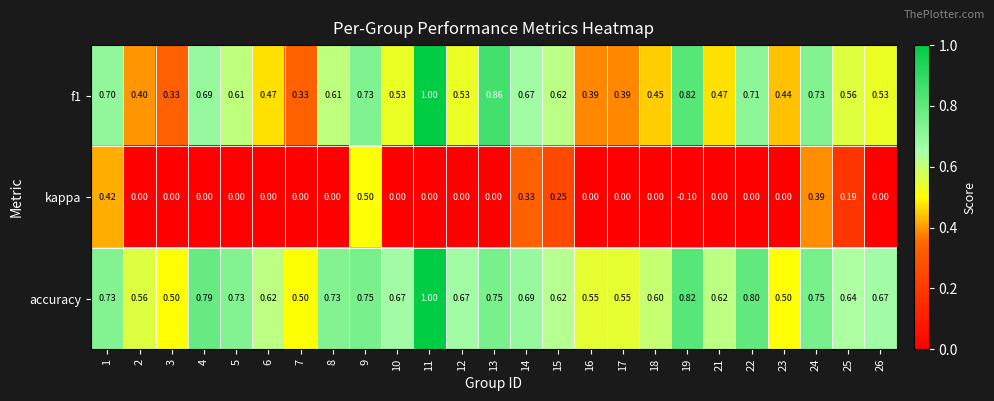

Count the number of data series in this chart.

3